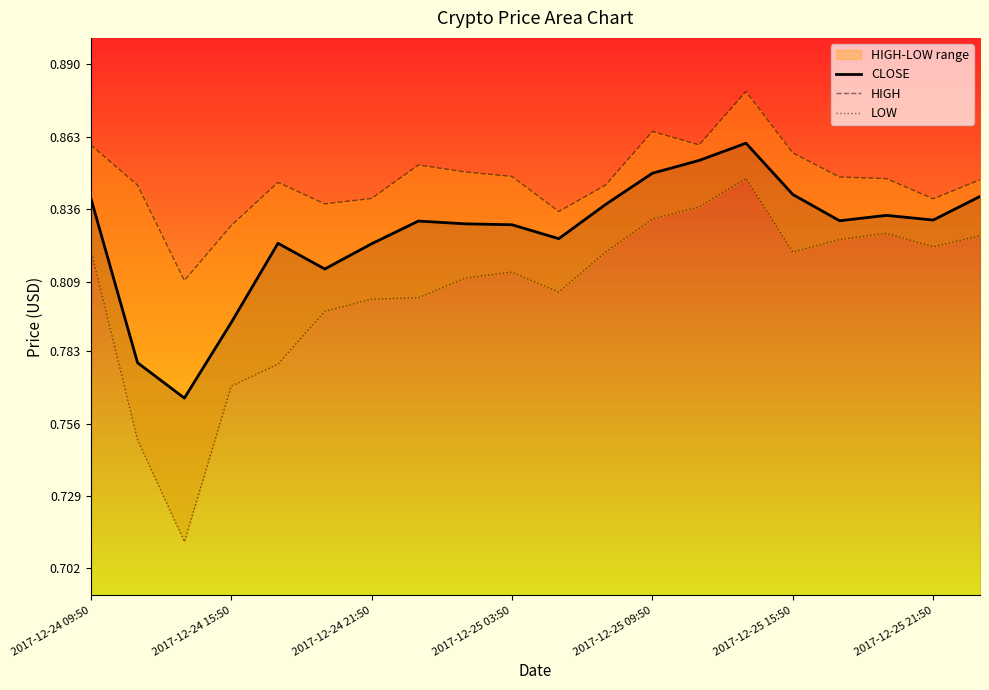

Which series changed the most between 2017-12-24 21:50 and 17?

LOW